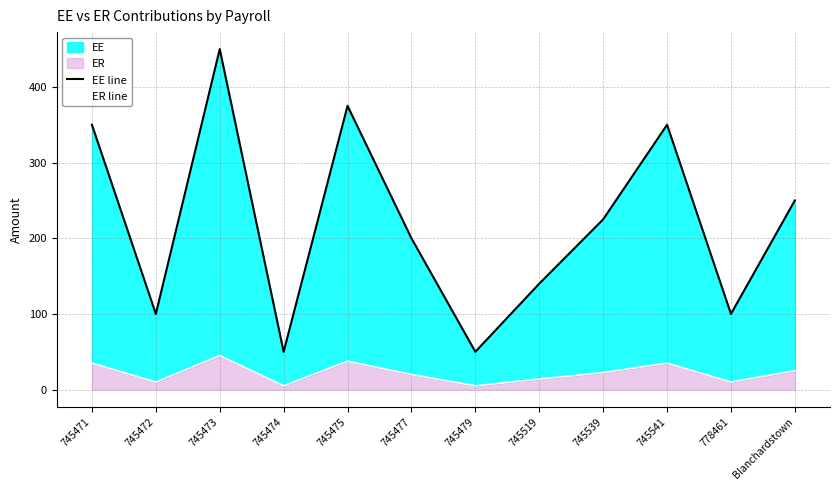

What is the difference between the maximum and second lowest values in the ER line series?

40.0